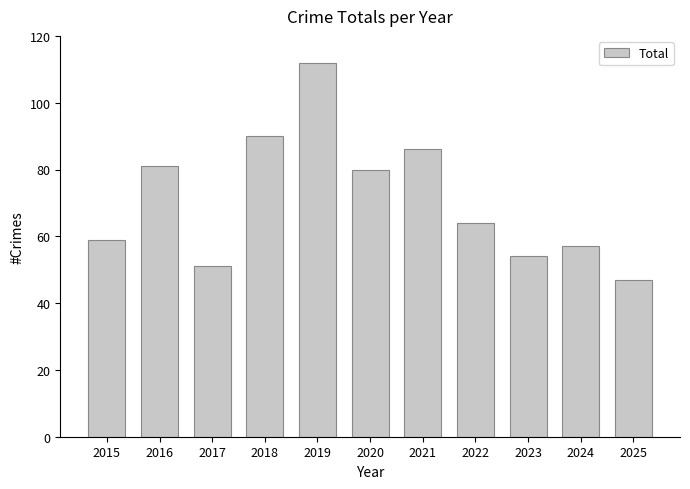

What is the value of the 6th bar from the left?

80